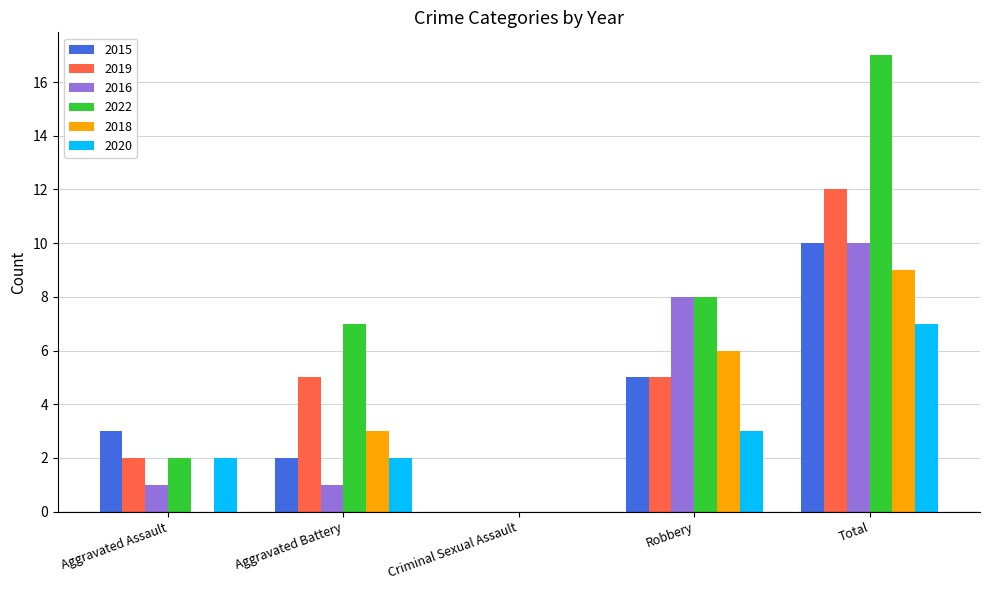

Where is 2022 nearest to the value 8?

Robbery